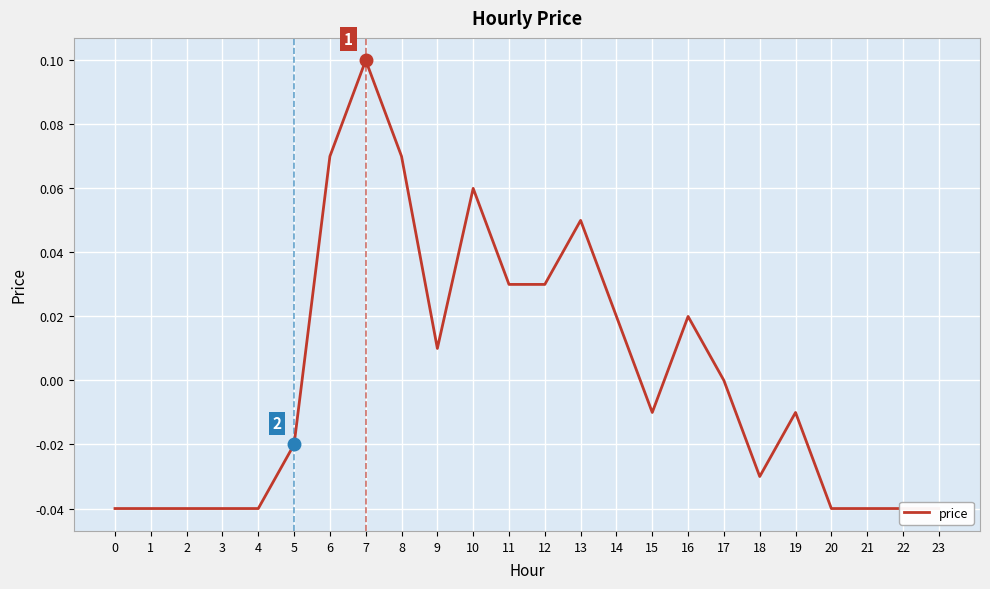

The chart shows a value of 0.1 at 6. True or false?

False